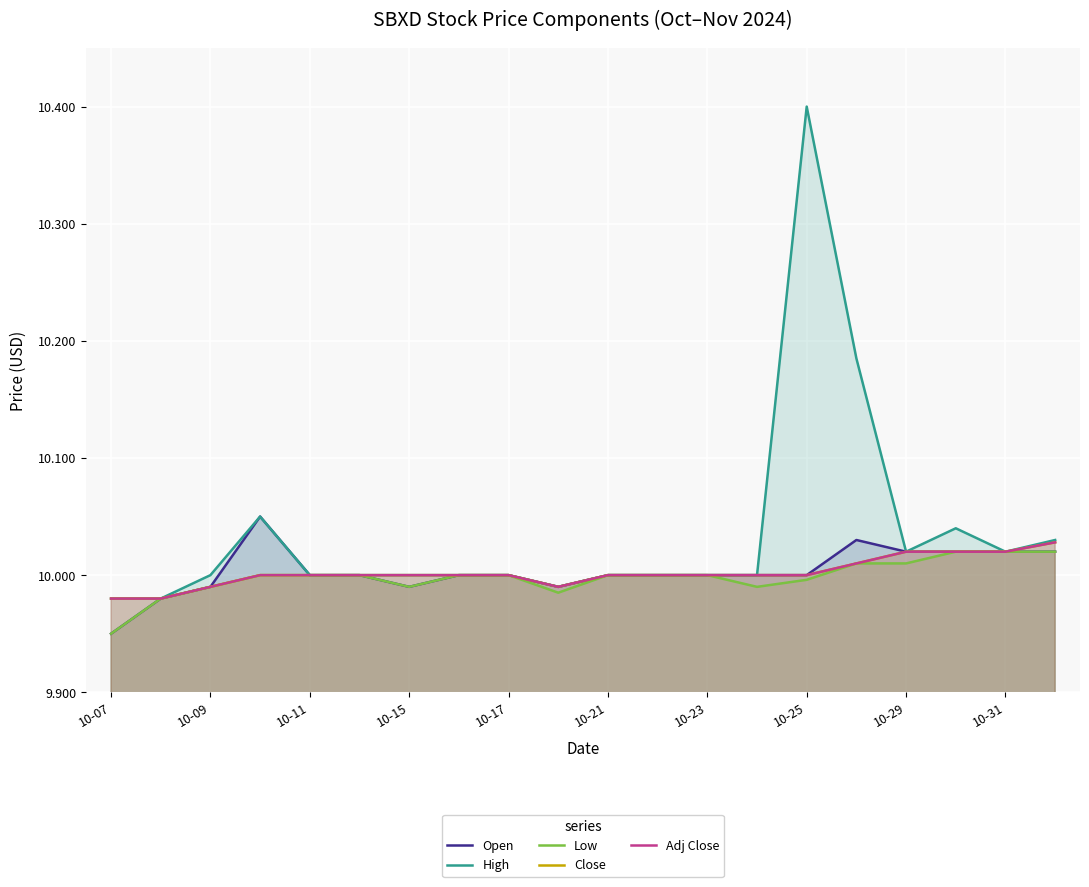

Rank the series by their maximum value, from highest to lowest.

High, Open, Close, Adj Close, Low